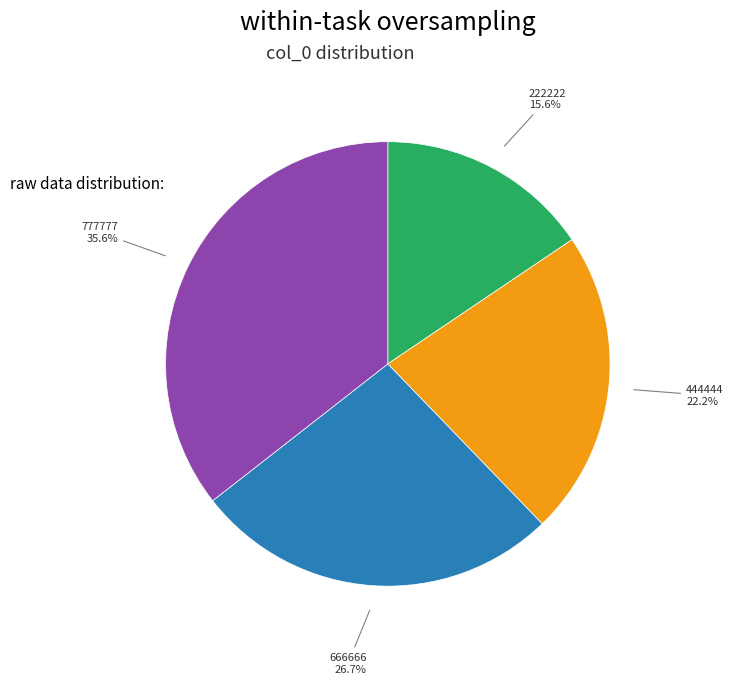

To the nearest percent, what is the combined percentage of 444444 and 777777?

58%